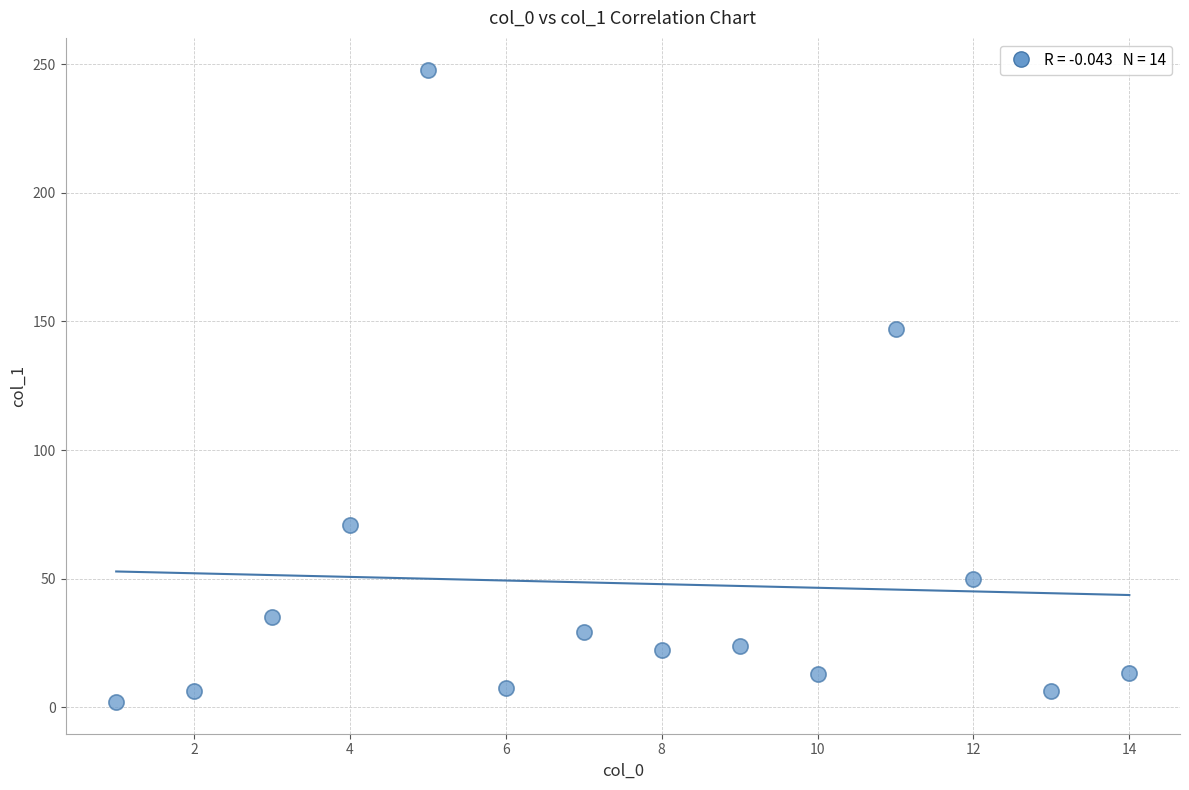

What Y value in the scatter plot is closest to 125?

147.1